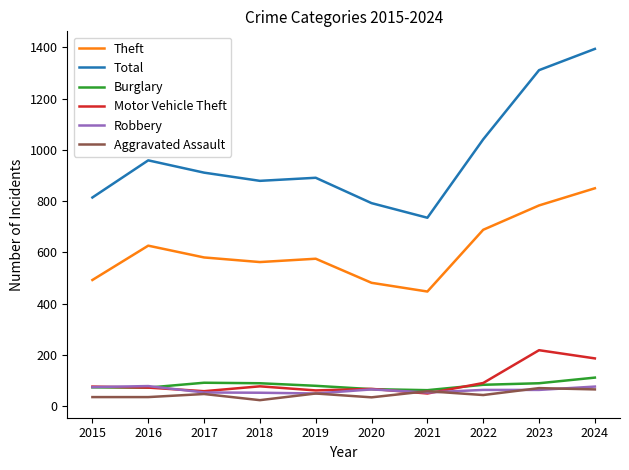

In Total, how many points are lower than both neighbors (excluding endpoints)?

2